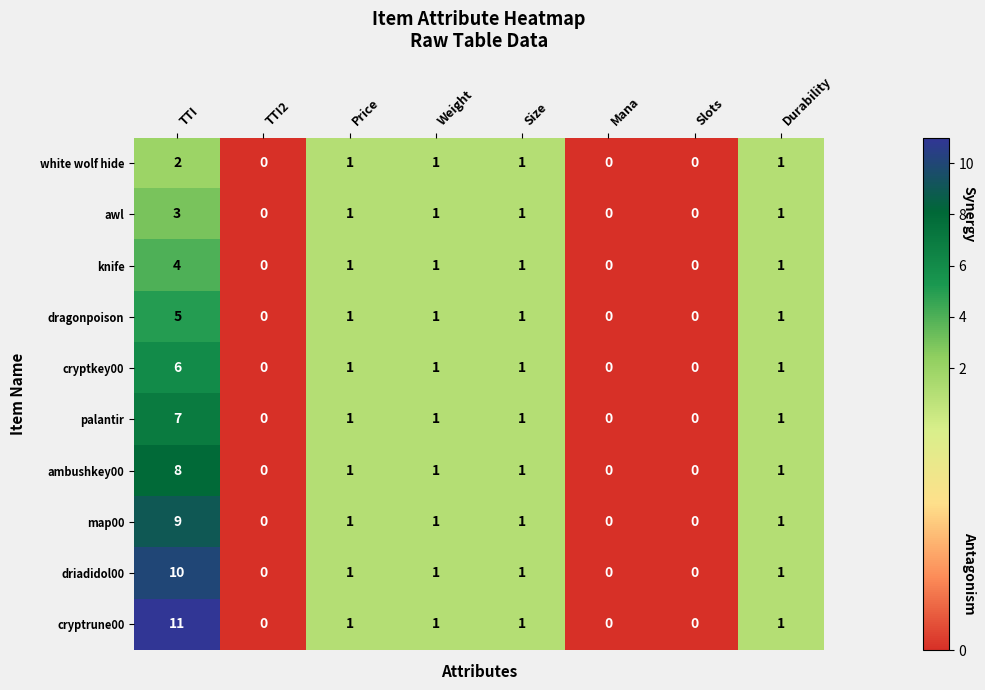

What is the maximum value shown in the chart?

11